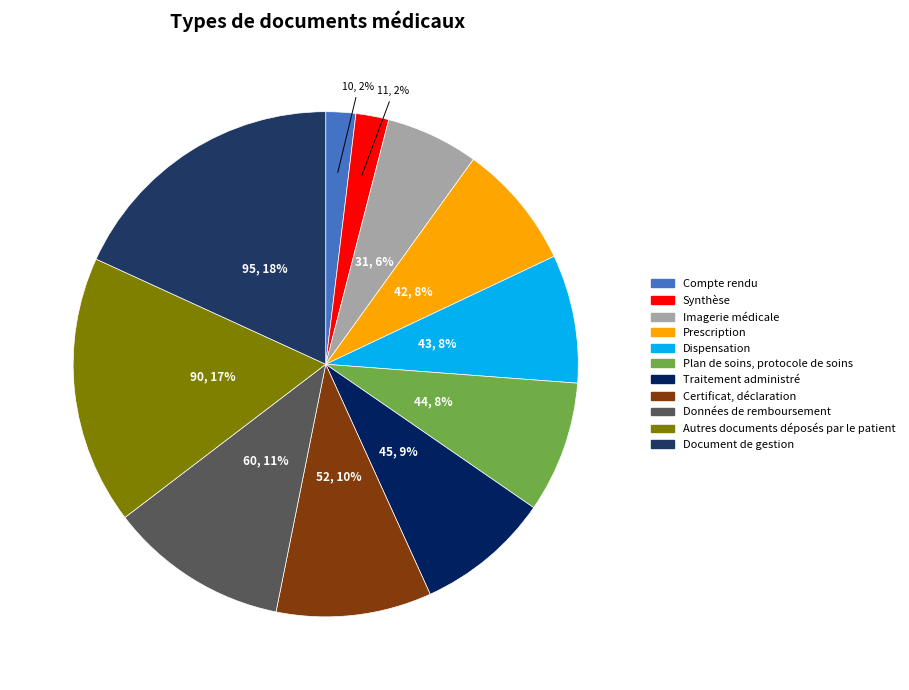

Is Compte rendu the majority of the pie?

No